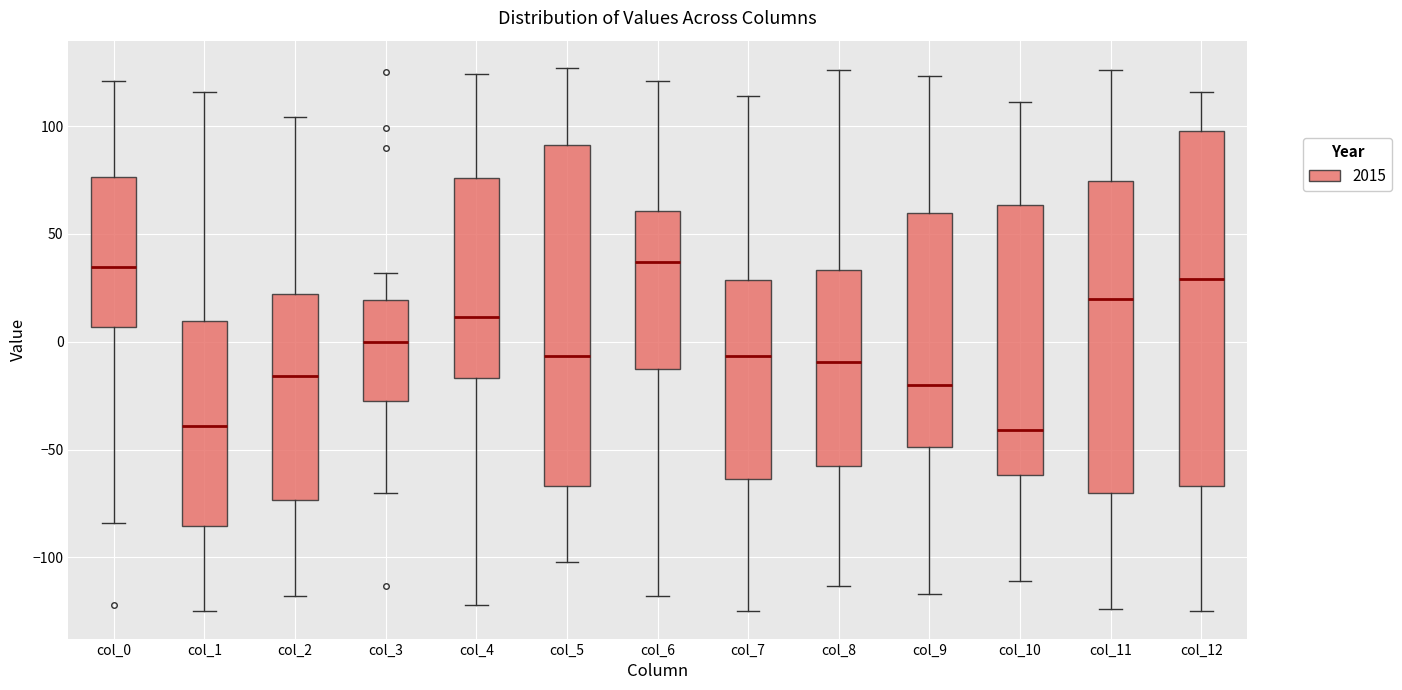

Comparing the boxes themselves (not the whiskers), which one is the tallest?

col_12